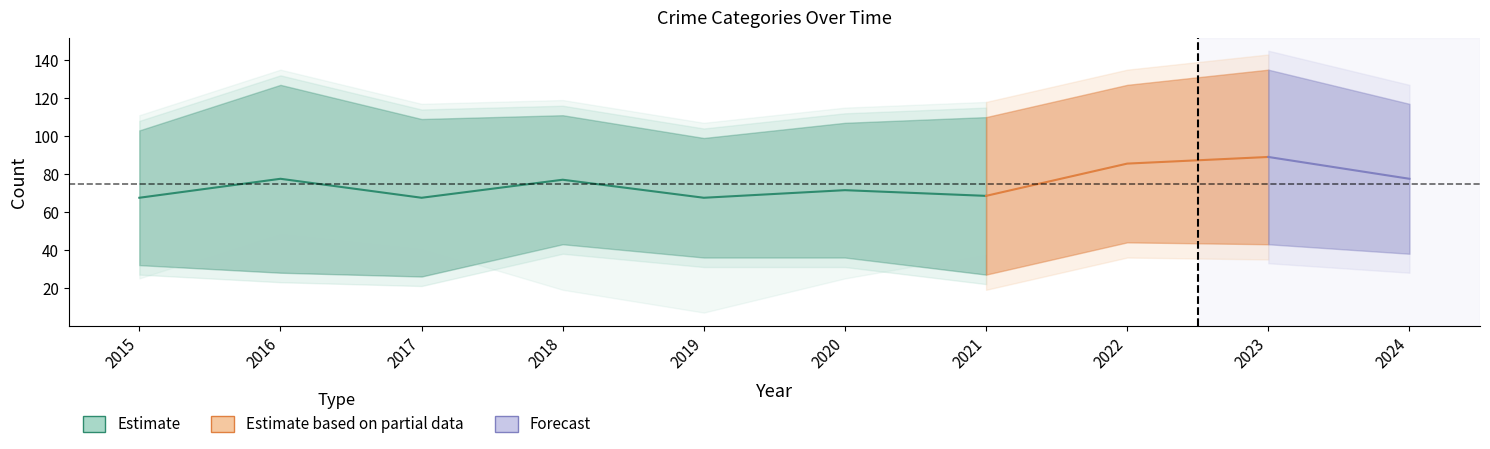

Approximately how many times larger is the value at 2020 compared to 2021?

1.0